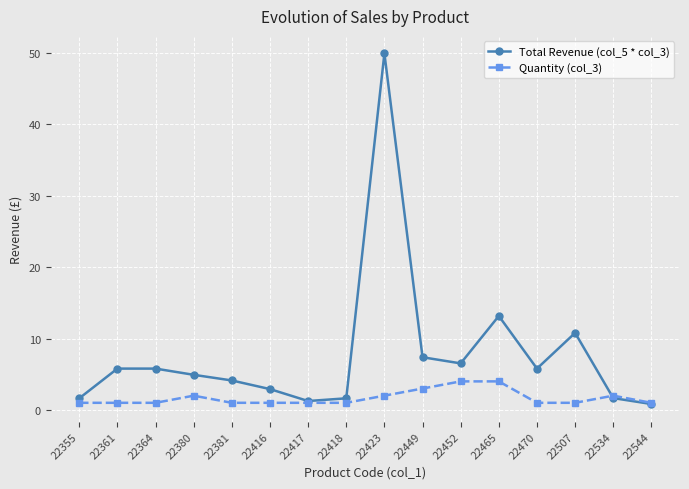

True or false: Quantity (col_3) has more than 0 points higher than both neighbors.

True